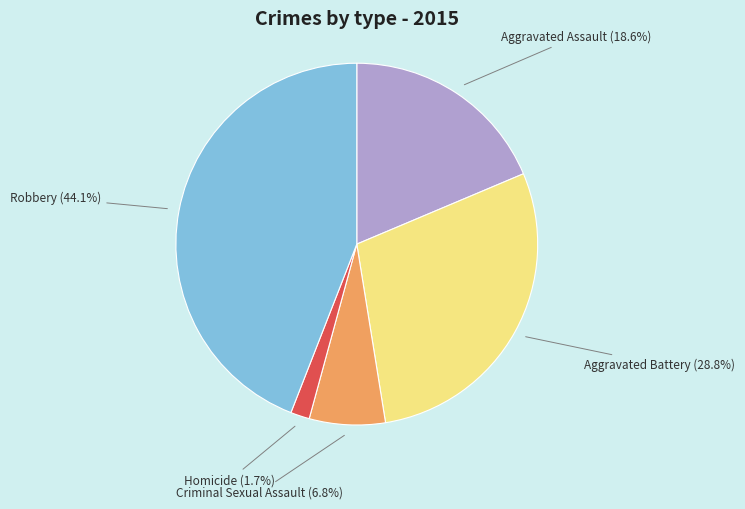

Combined, what portion of the pie is Robbery and Aggravated Assault?

62.7%